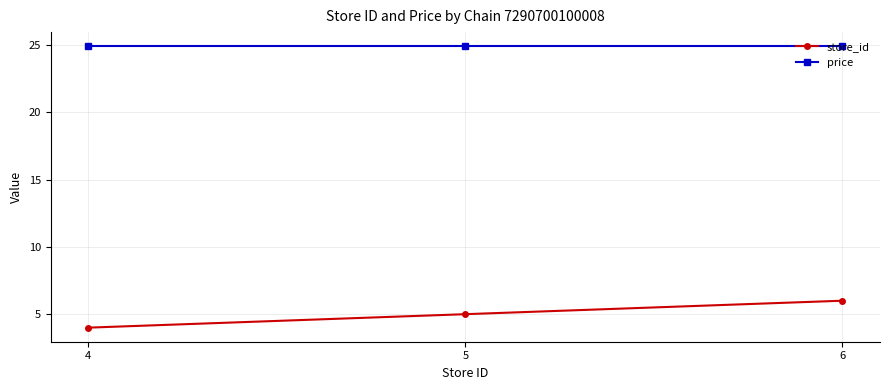

What is the average value of the price series?

24.9